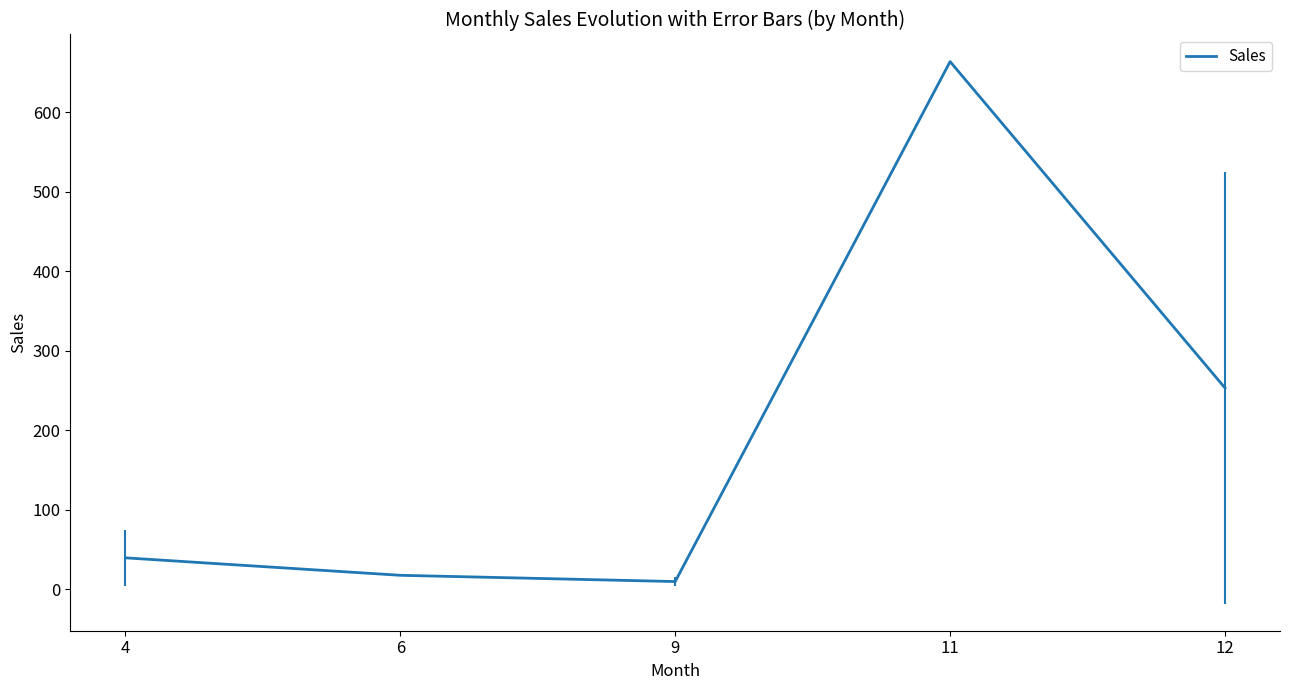

Which category has the lowest value across all series?

9